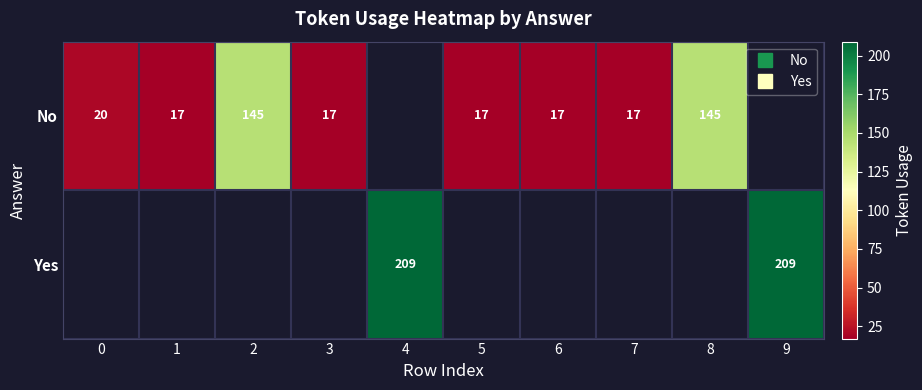

List the series in order of their peak value, lowest first.

No, Yes